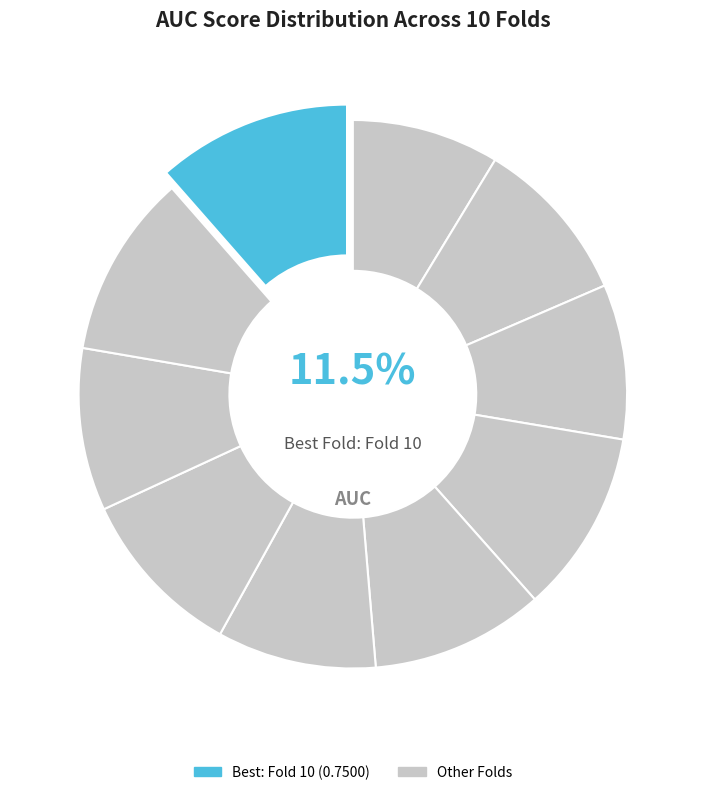

How many segments does this pie chart have?

10